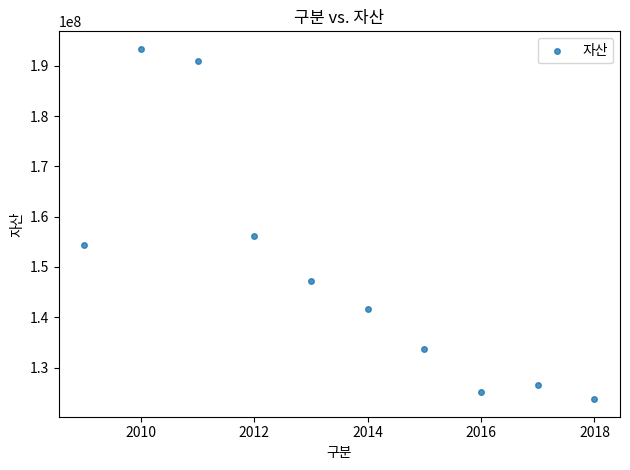

What is the range of X values (max minus min)?

9